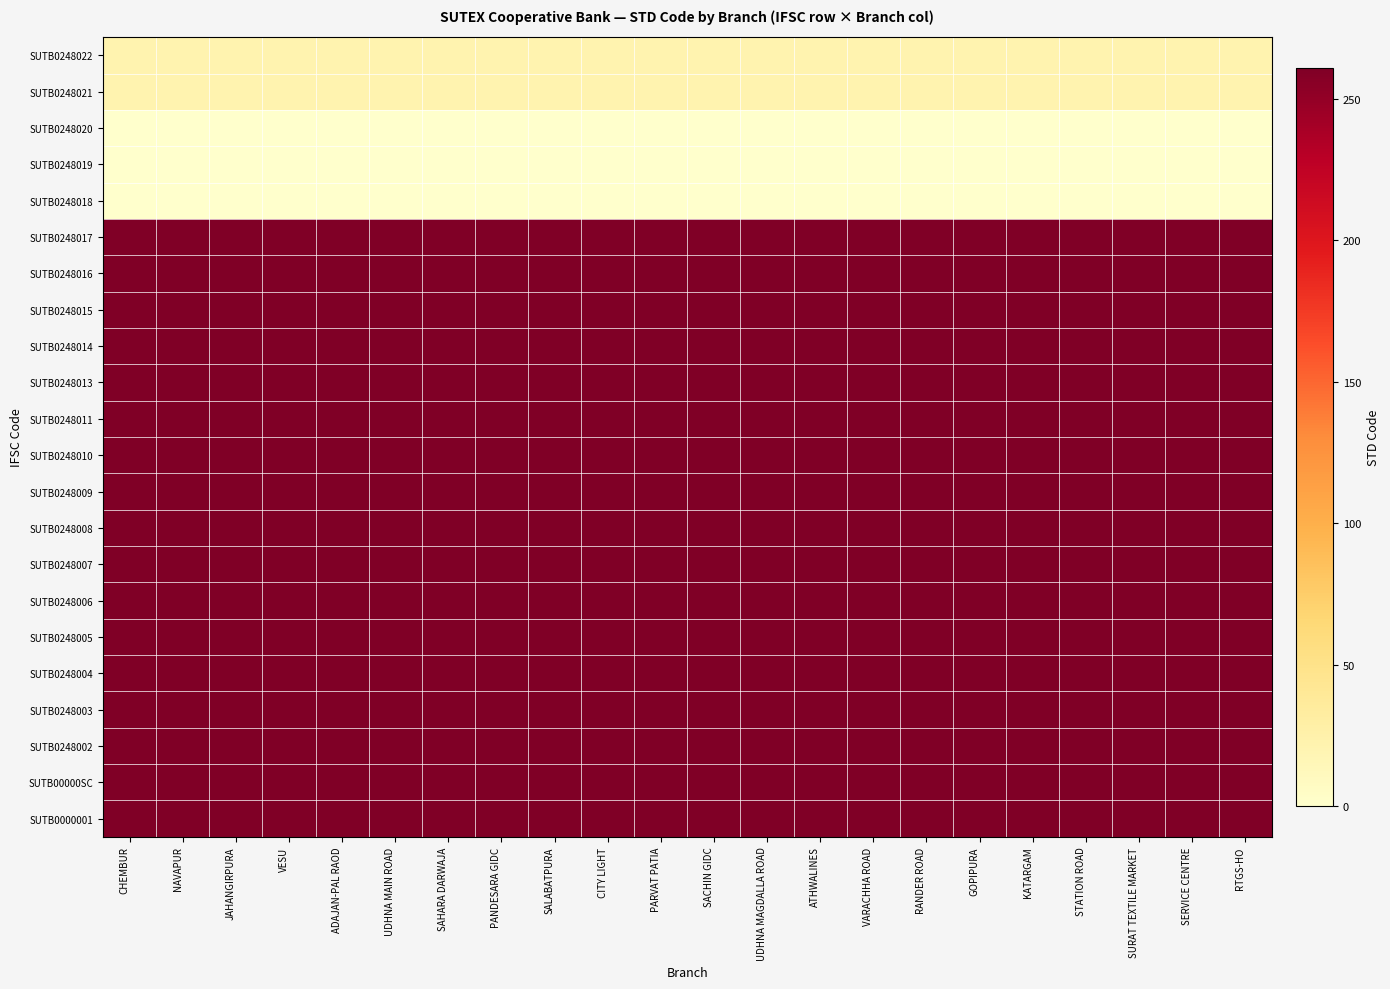

Which series has the largest total across all categories?

SUTB0248017